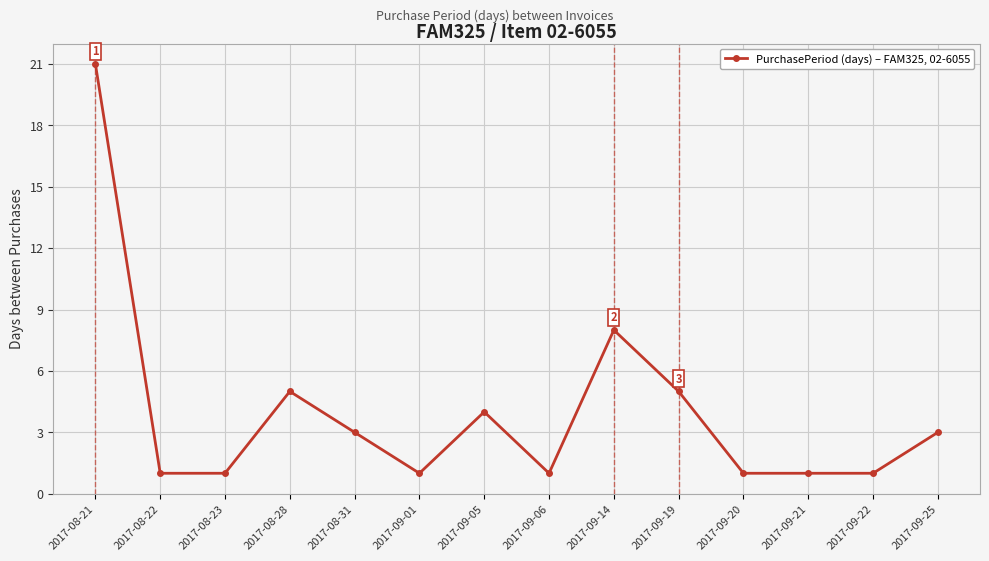

At which label does the data first exceed 3?

2017-08-21